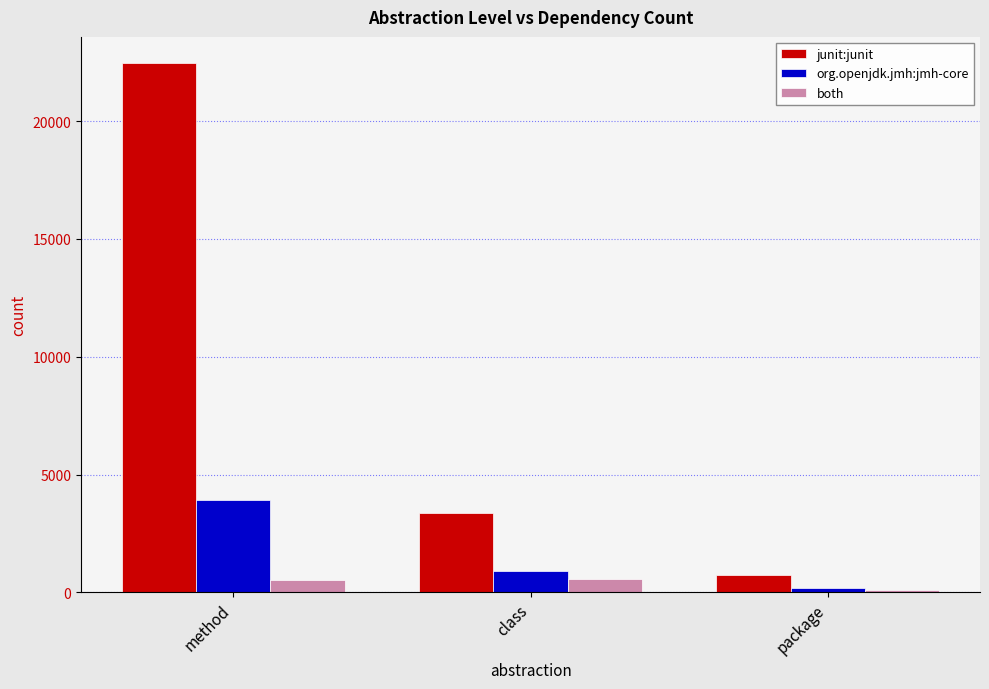

How many categories are shown in the chart?

3